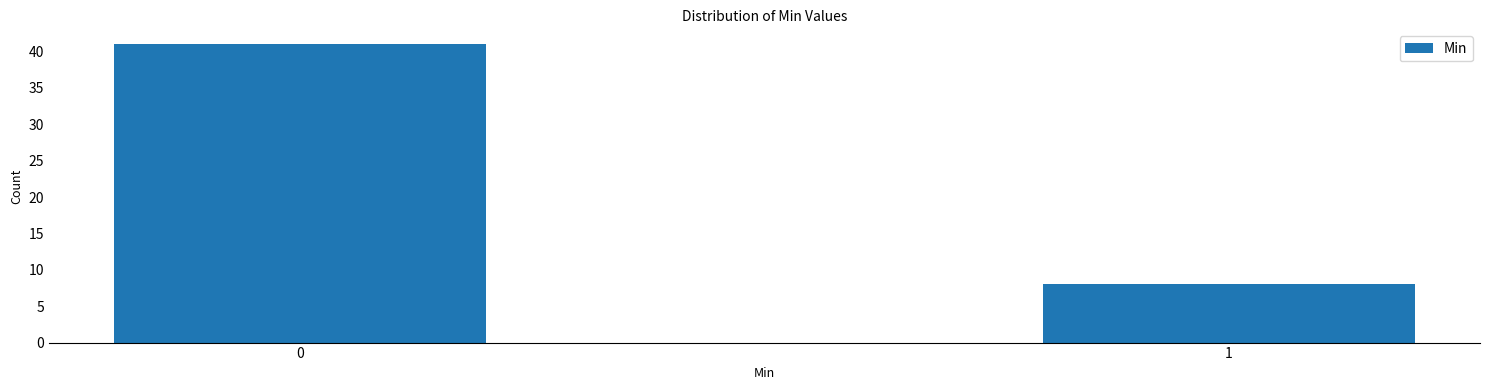

Reading right to left, transcribe all the data shown in this chart.

8	41